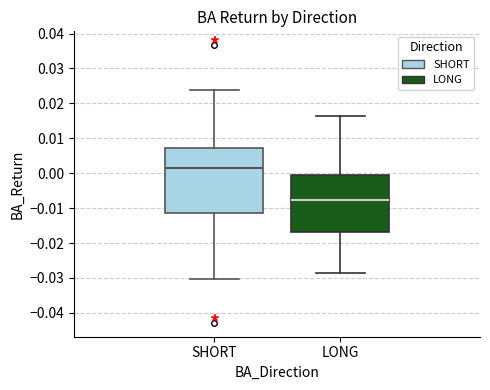

Reading left to right, transcribe this box plot: for each box, give where its median line is, the range the box spans, and where its two whiskers end, as read against the y-axis. The values are not printed on the chart, so give them approximately, as read against the axis.

SHORT: median 0.001, box -0.011 to 0.007, whiskers -0.030 to 0.024
LONG: median -0.008, box -0.017 to -0.001, whiskers -0.029 to 0.016